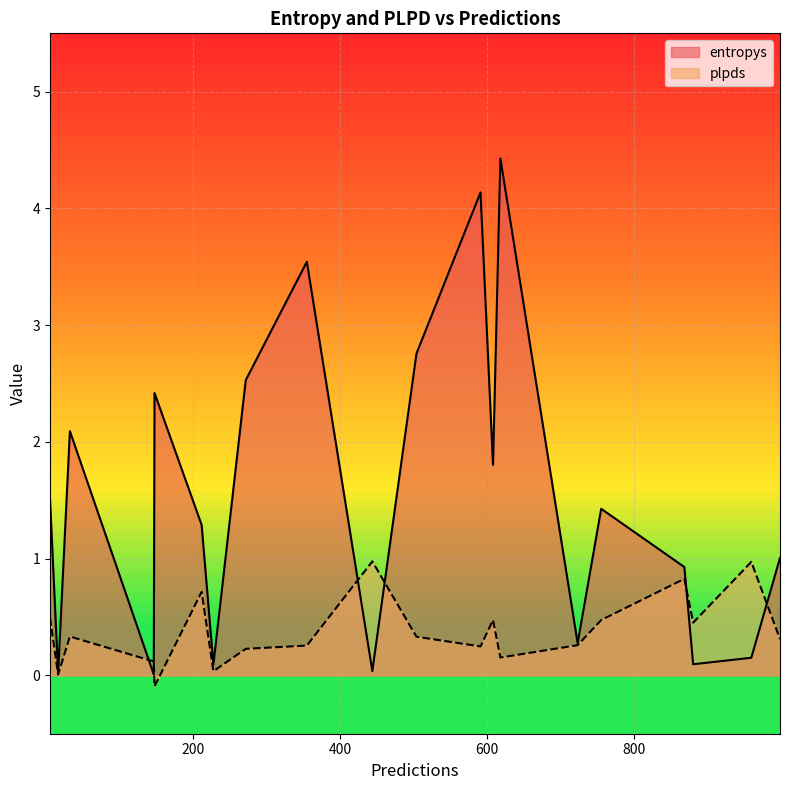

What is the approximate value of plpds at 272?

0.2